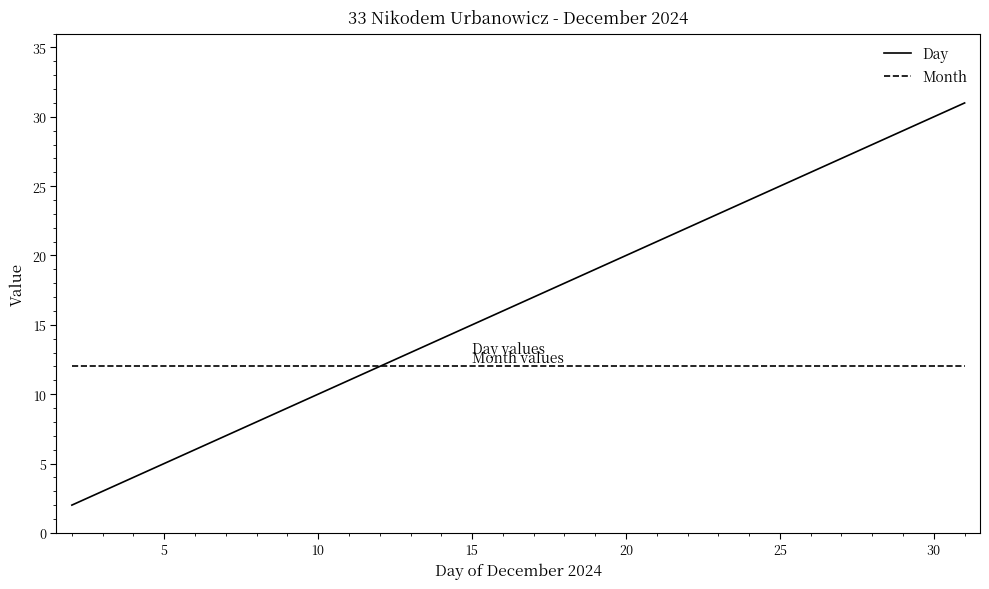

Which series has the largest total across all categories?

Day